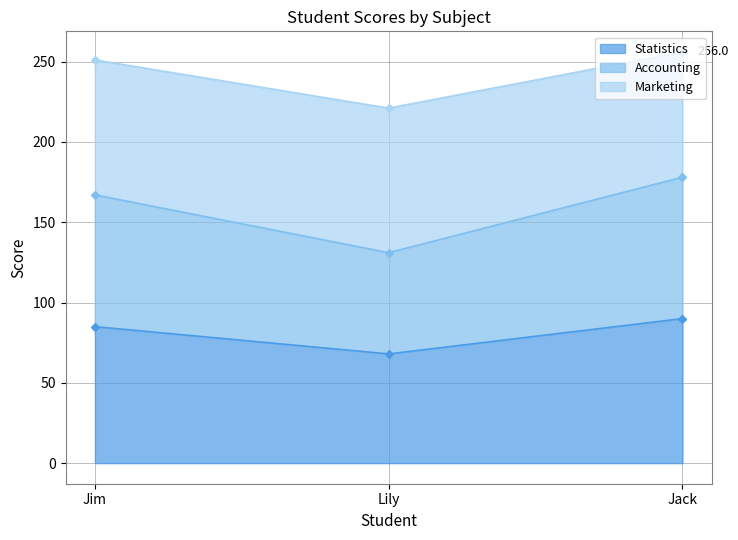

What value does the Statistics series have at Jack?

90